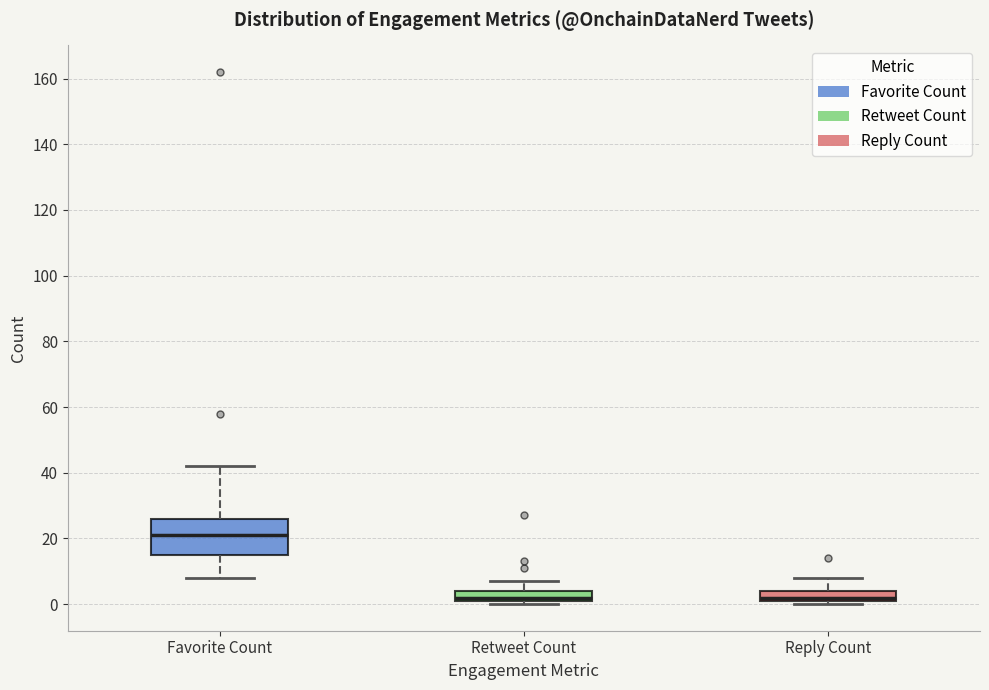

Reading left to right, read every box against the y-axis: the position of its median line, the range the box covers, and the ends of its whiskers. The values are not printed on the chart, so give them approximately, as read against the axis.

Favorite Count: median 22, box 16 to 26, whiskers 8 to 42
Retweet Count: median 2 (just above the box's lower edge), box 2 to 4, whiskers 0 to 8
Reply Count: median 2 (just above the box's lower edge), box 2 to 4, whiskers 0 to 8